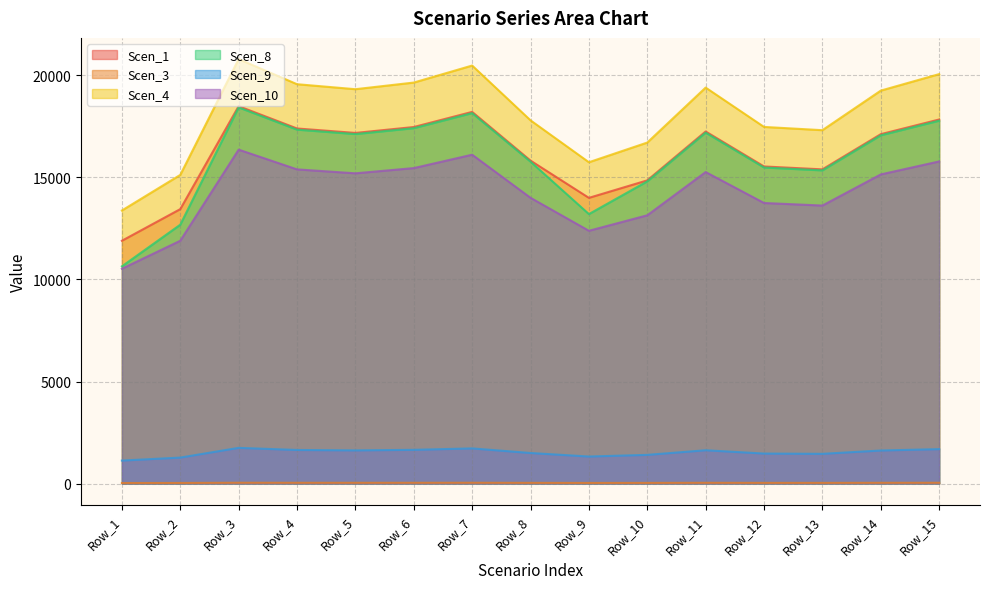

Which series has the largest total across all categories?

Scen_4